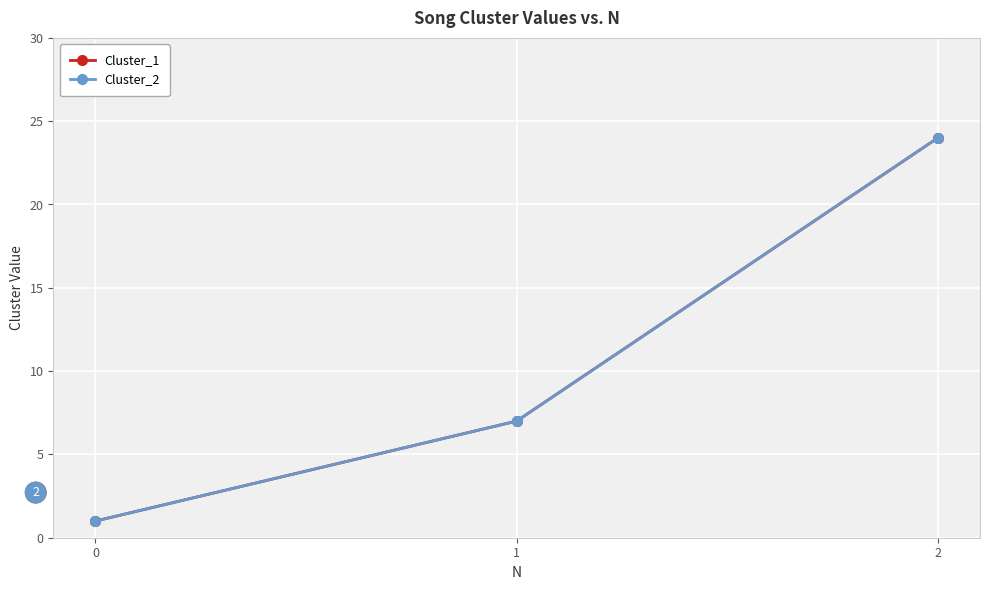

What is the minimum value shown in the chart?

1